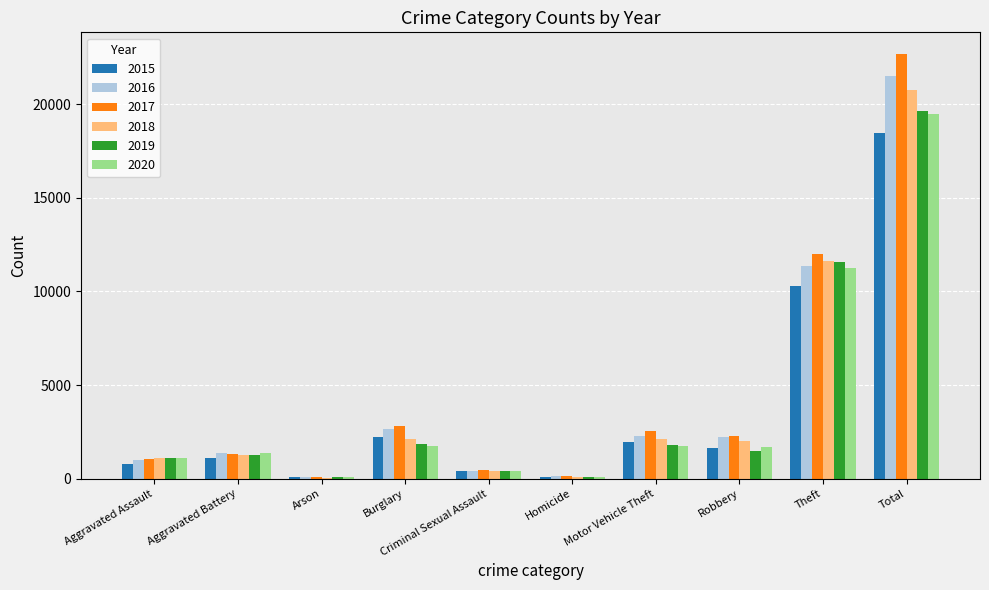

At which label does 2020 reach its peak?

Total